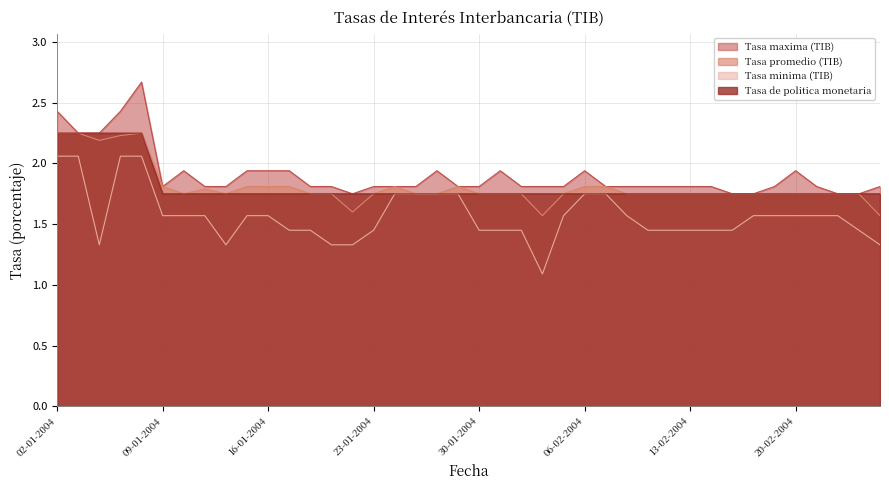

At which category does the chart reach its minimum across all series?

04-02-2004